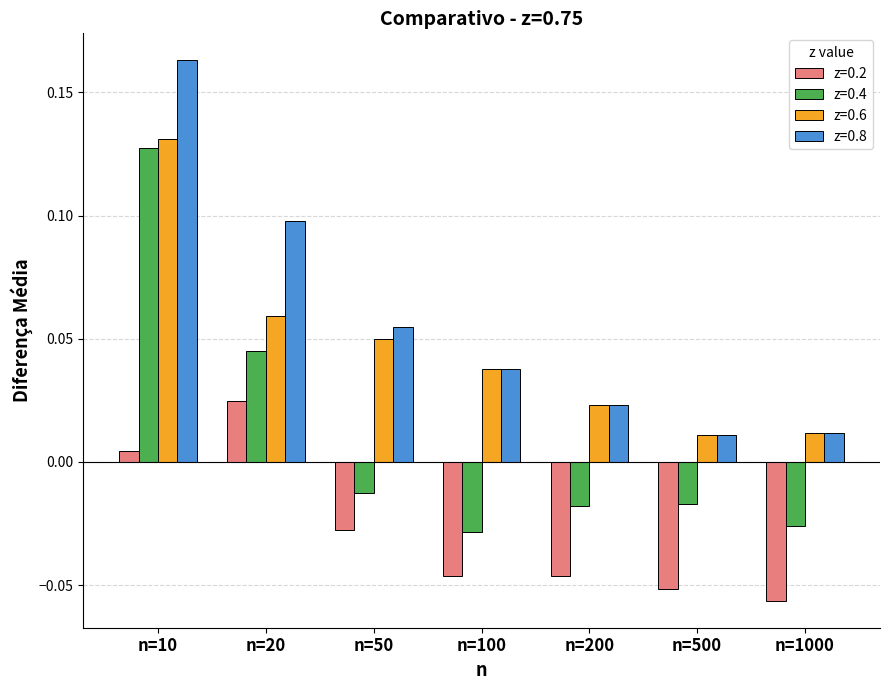

True or false: z=0.4 has a value of 0.0 at n=10.

False